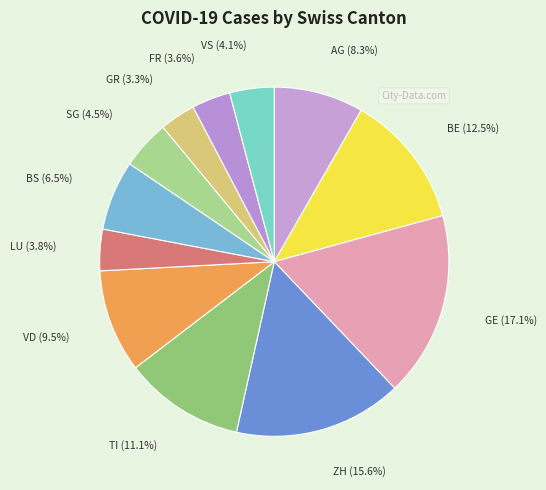

What portion of the pie excludes LU?

96.2%